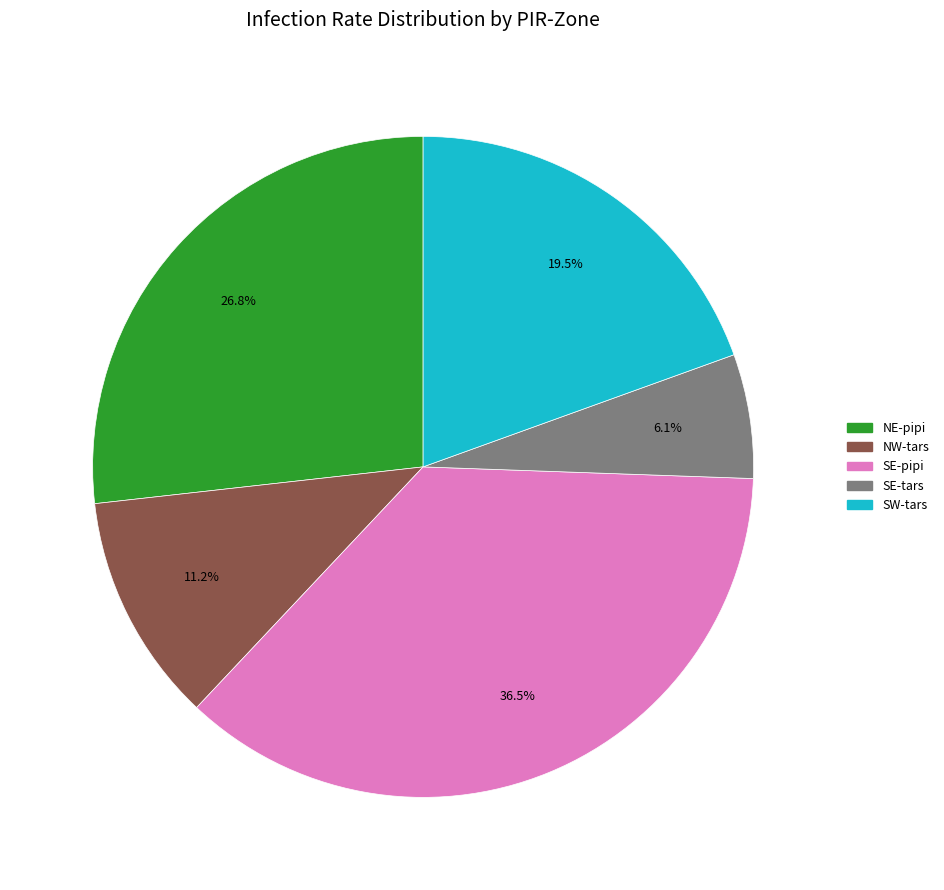

Is there any slice that represents more than half of the pie?

No